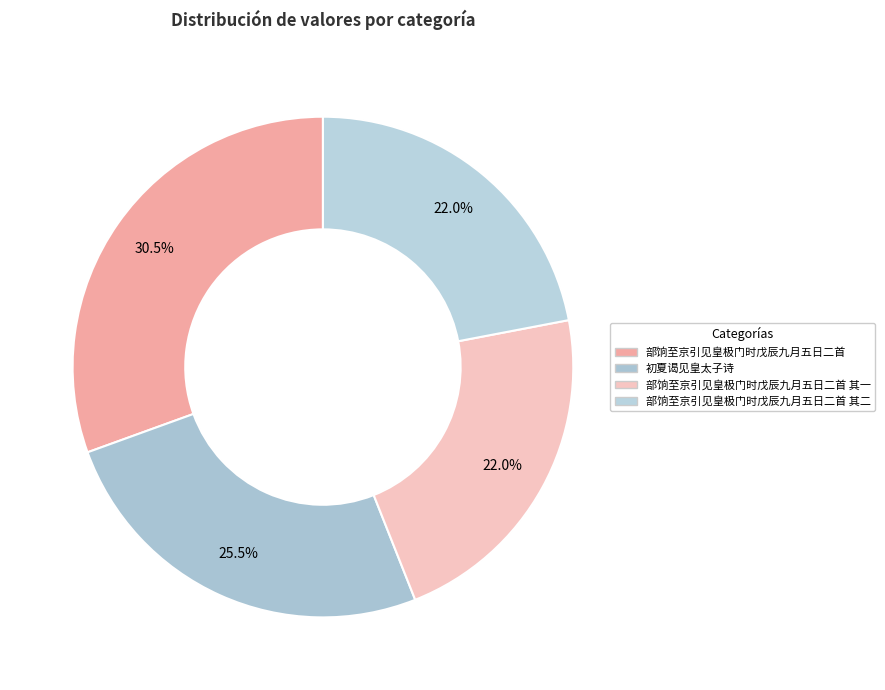

Rank the categories by value from lowest to highest.

部饷至京引见皇极门时戊辰九月五日二首 其一, 部饷至京引见皇极门时戊辰九月五日二首 其二, 初夏谒见皇太子诗, 部饷至京引见皇极门时戊辰九月五日二首